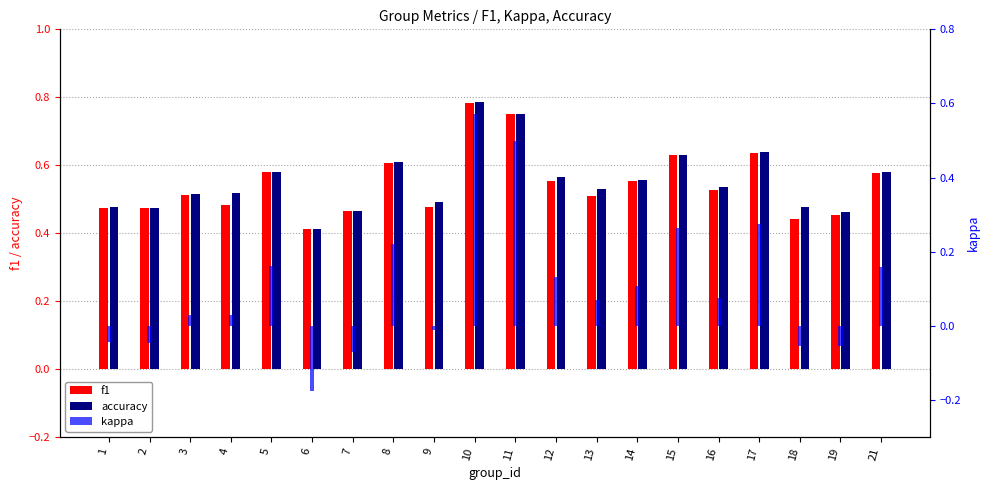

Which series has the widest spread of values?

kappa